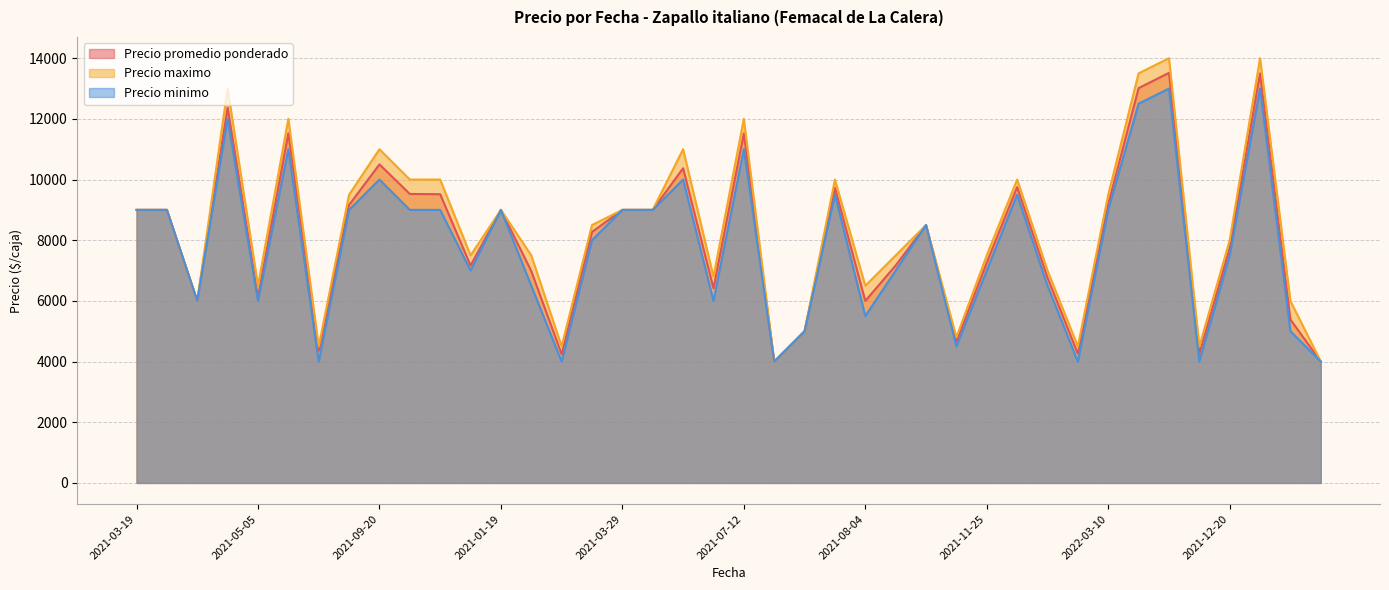

What is the value of the Precio promedio ponderado point at the 38th from the left?

13500